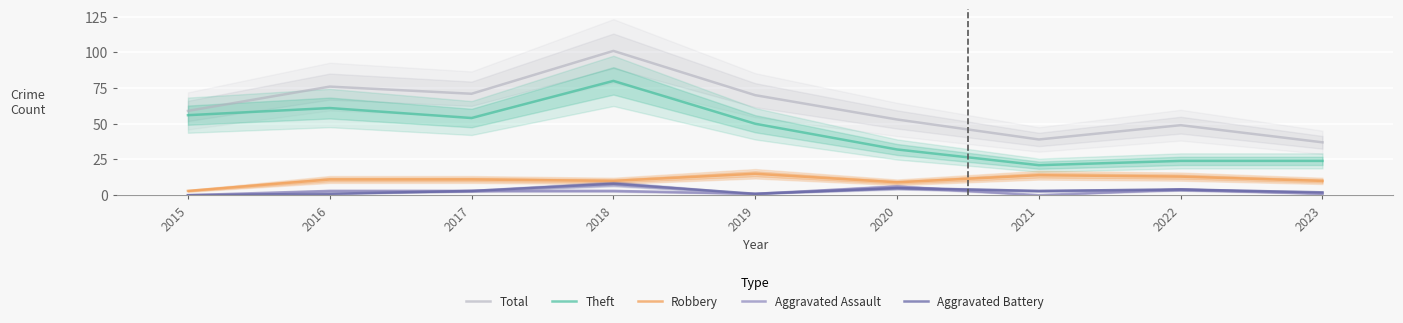

Which has a higher value, 2015 or 2021?

2015